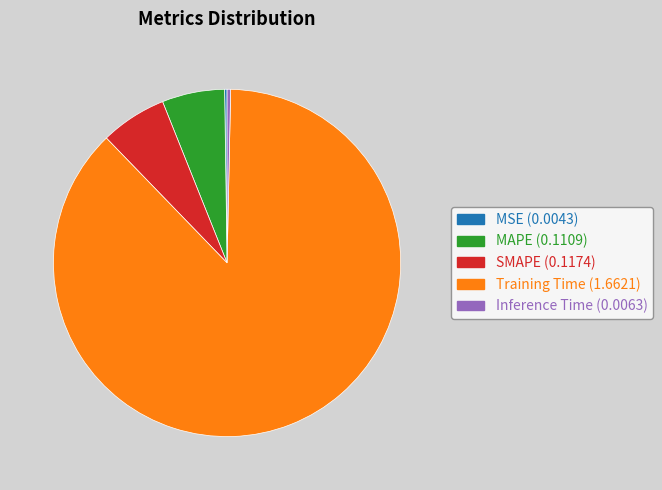

Between MAPE and Inference Time, which is larger?

MAPE